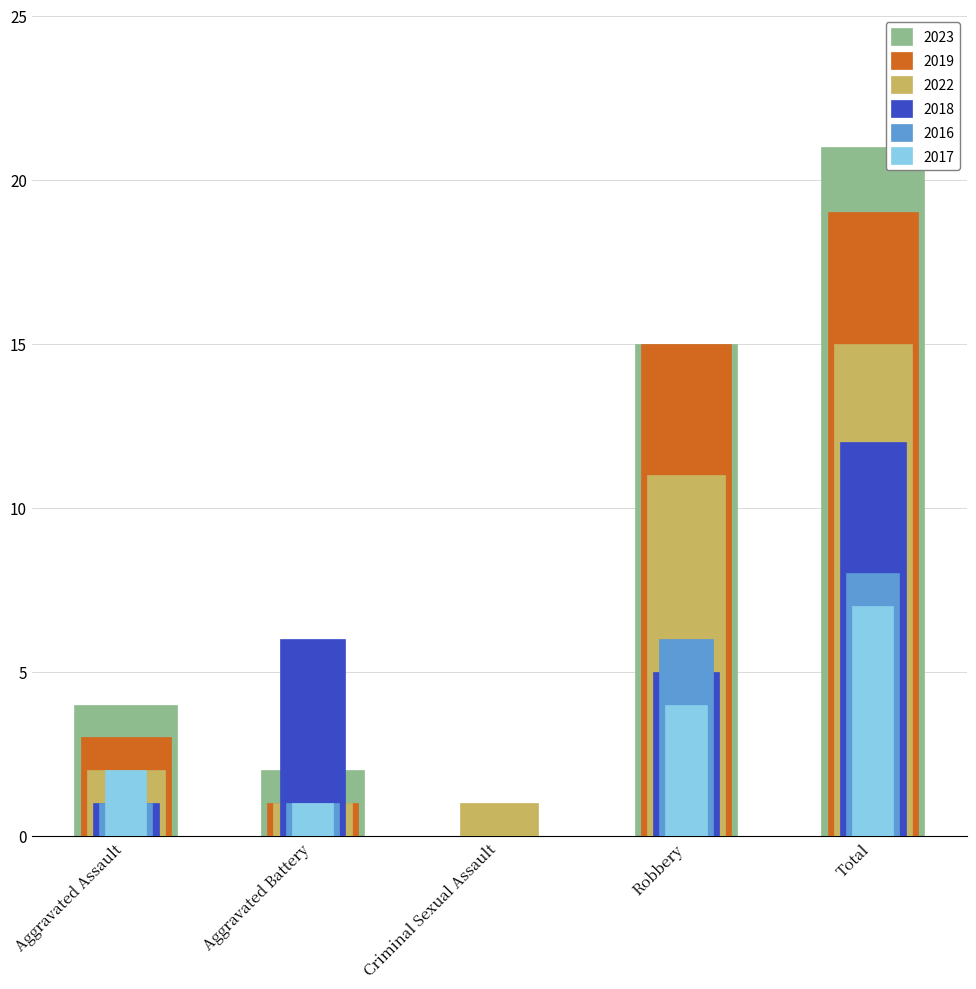

At how many categories does at least one series exceed 10?

2